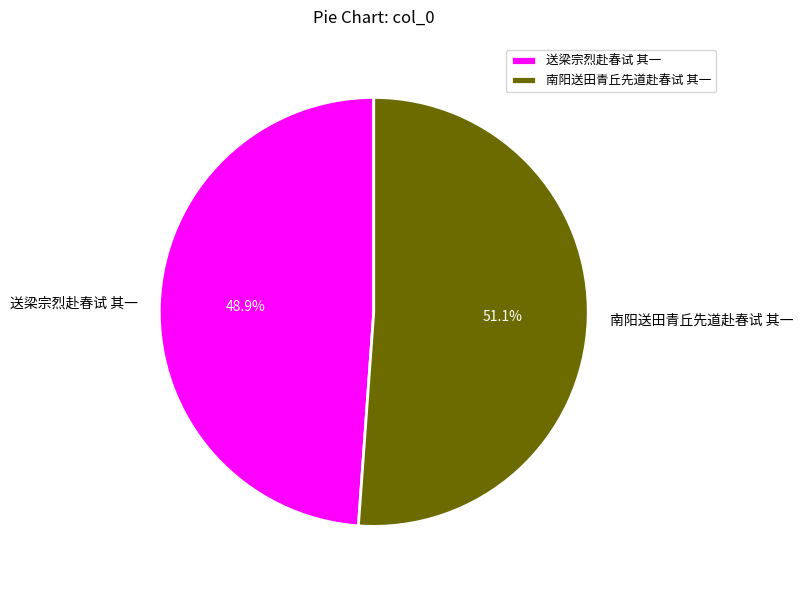

Between 送梁宗烈赴春试 其一 and 南阳送田青丘先道赴春试 其一, which is larger?

南阳送田青丘先道赴春试 其一